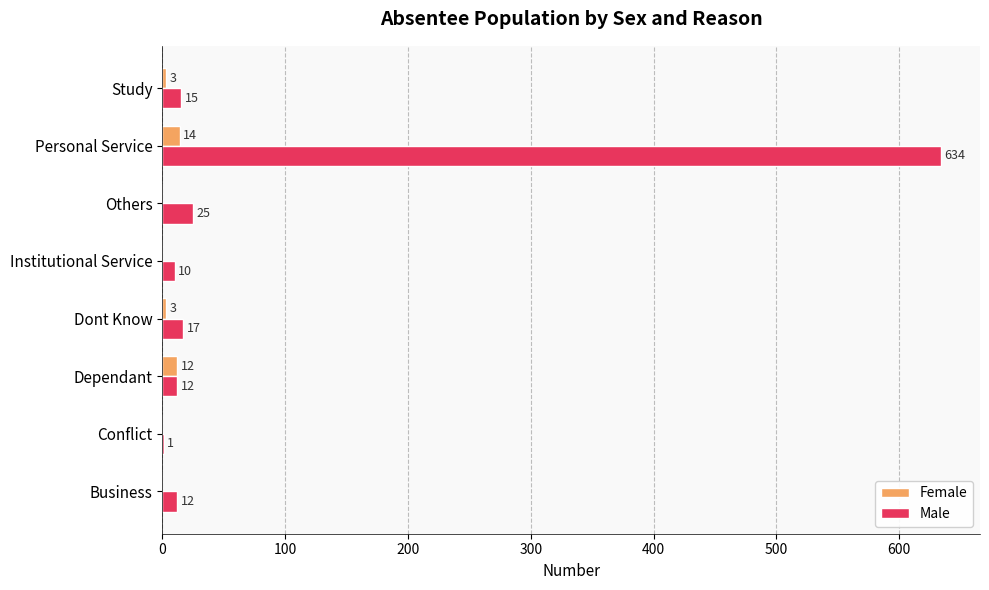

Which series changed the most between Business and Others?

Male